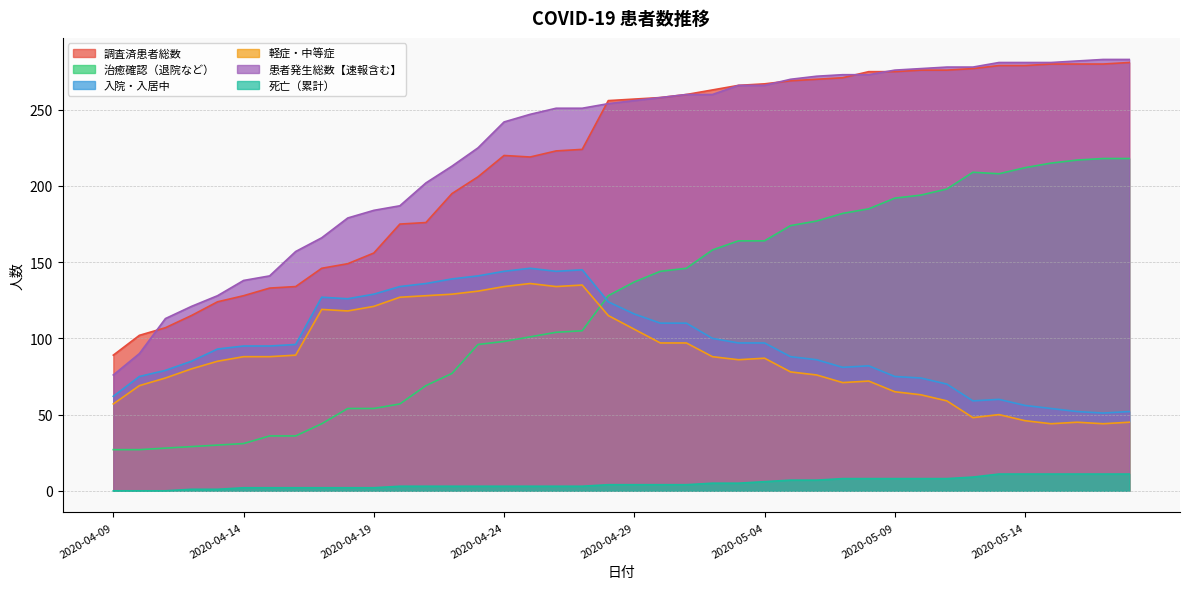

How many lines are shown in the chart?

6